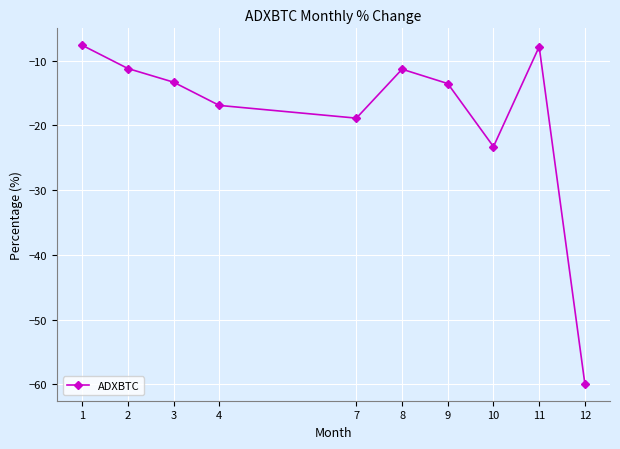

Between 11 and 7, which is larger?

11